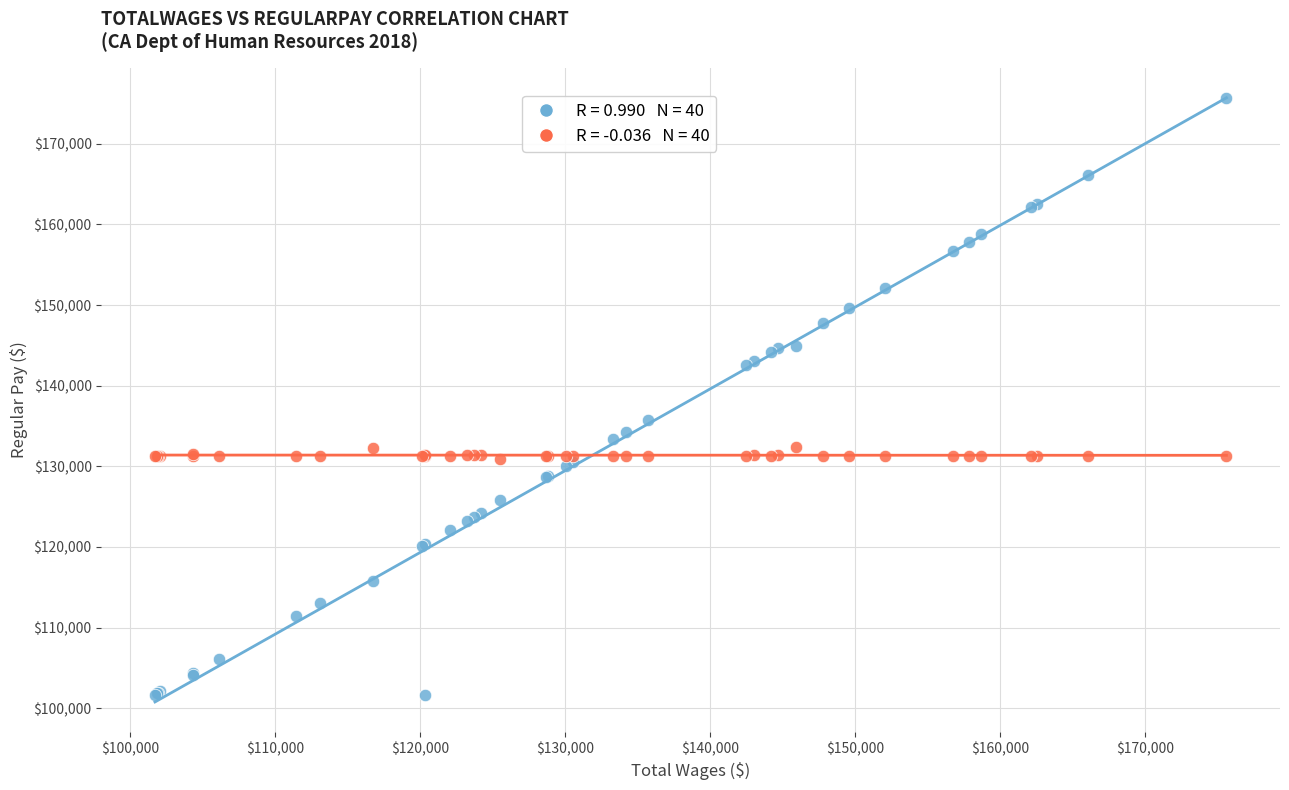

Across all series, what Y value is closest to 138598?

135730.0